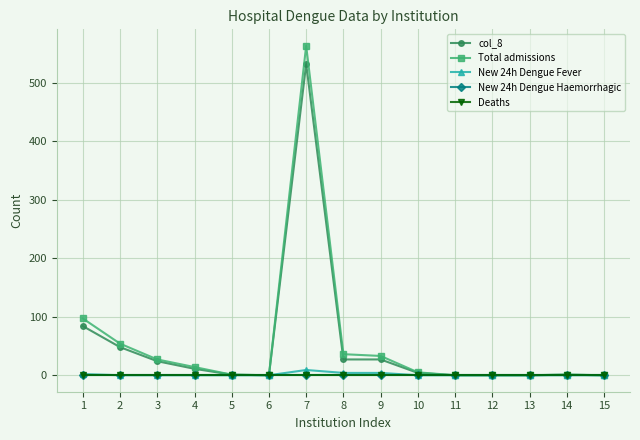

Does the chart have visible grid lines?

Yes